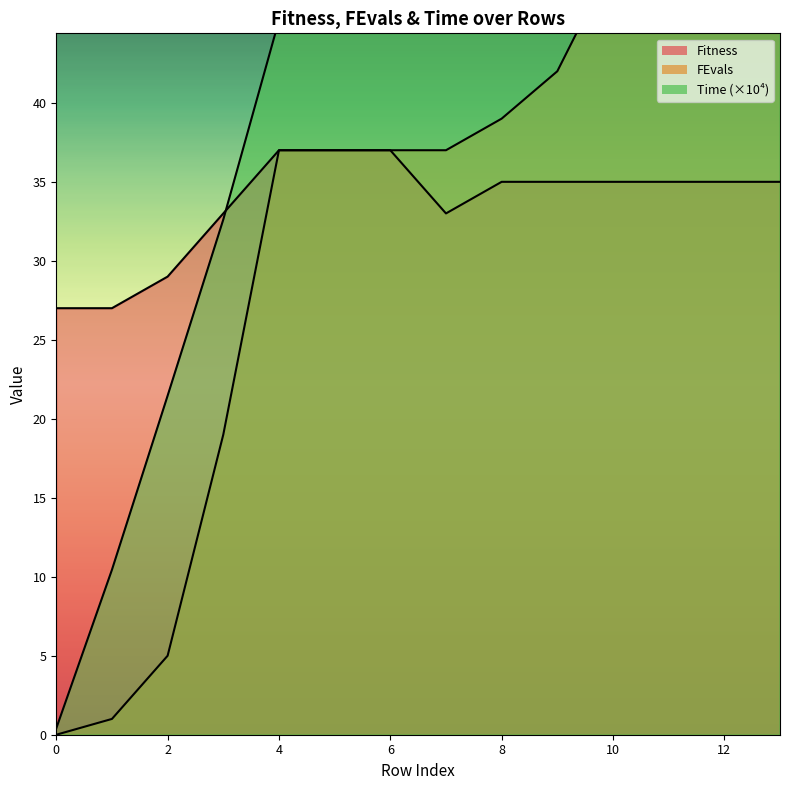

Reading right to left, transcribe all the data shown in this chart.

Fitness: 13=35.0	12=35.0	11=35.0	10=35.0	9=35.0	8=35.0	7=33.0	6=37.0	5=37.0	4=37.0	3=33.0	2=29.0	1=27.0	0=27.0
FEvals: 13=49.0	12=49.0	11=49.0	10=49.0	9=42.0	8=39.0	7=37.0	6=37.0	5=37.0	4=37.0	3=19.0	2=5.0	1=1.0	0=0.0
Time: 13=88.8	12=88.8	11=88.8	10=88.8	9=77.4	8=65.6	7=55.4	6=45.2	5=45.2	4=45.2	3=32.6	2=21.5	1=10.4	0=0.4